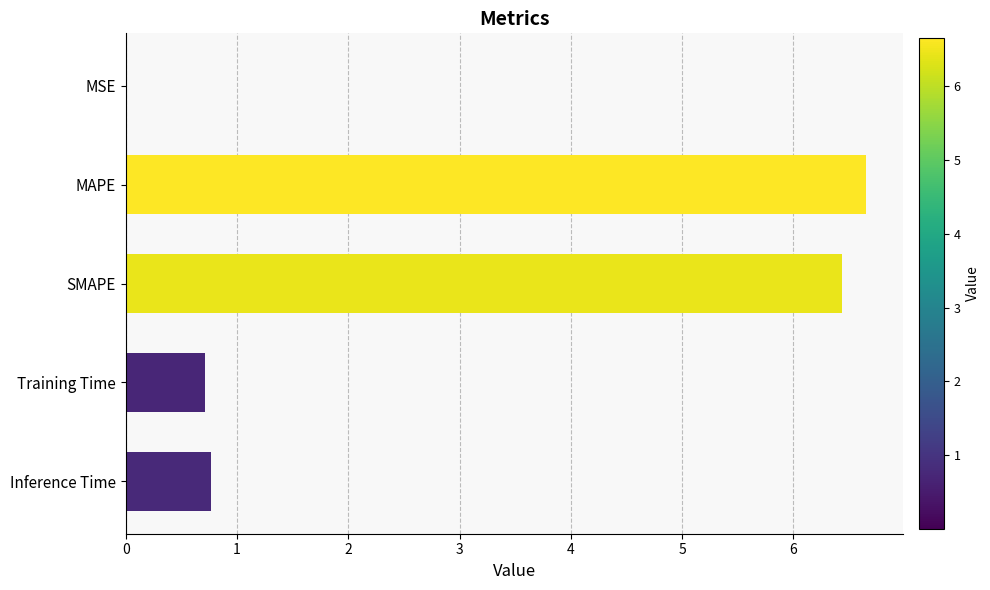

The value at MAPE is 6.7. True or false?

True